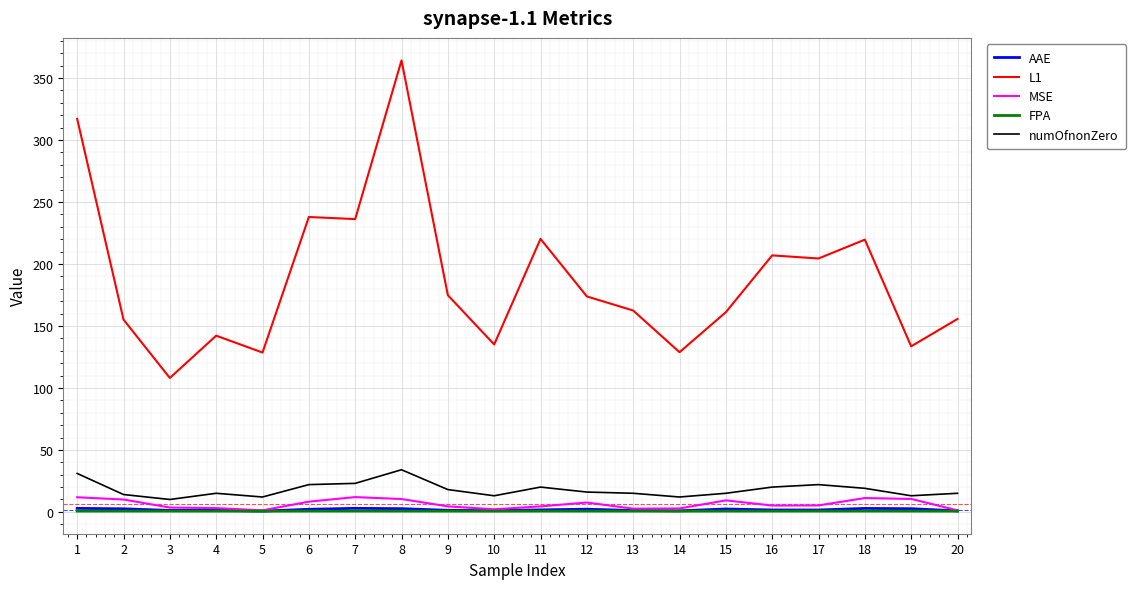

True or false: numOfnonZero and FPA intersect in this chart.

False